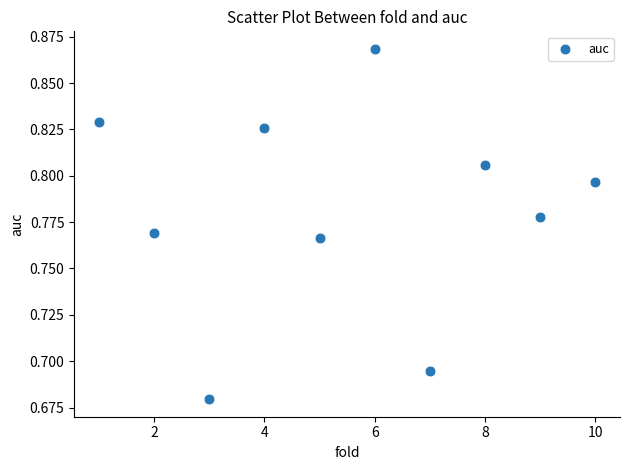

What is the average X value?

5.5